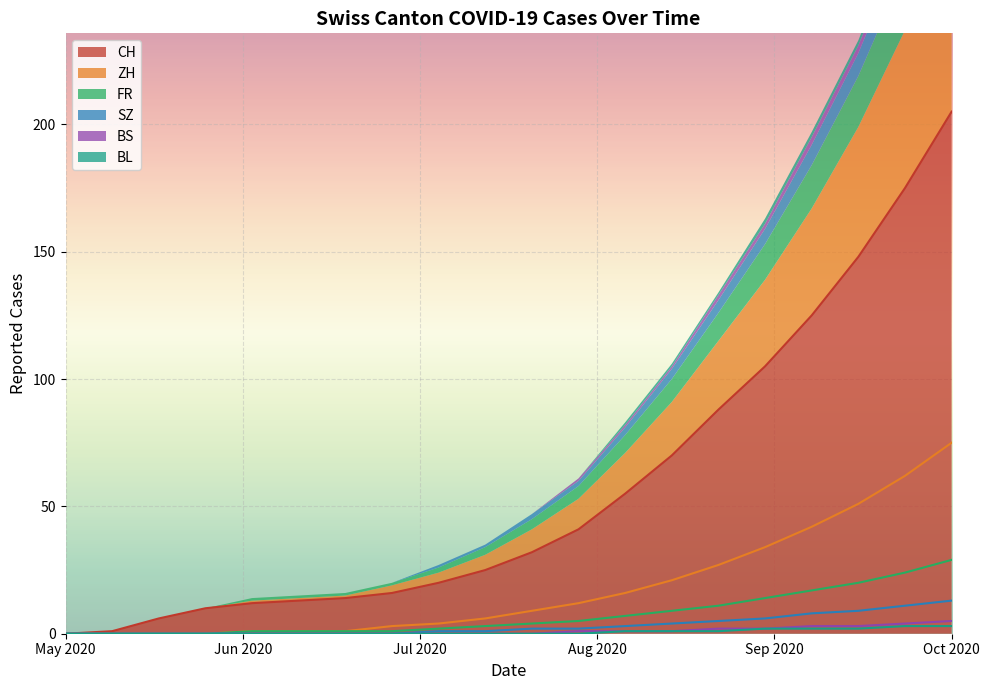

True or false: CH has a value of 18 at 2020-07-12.

False